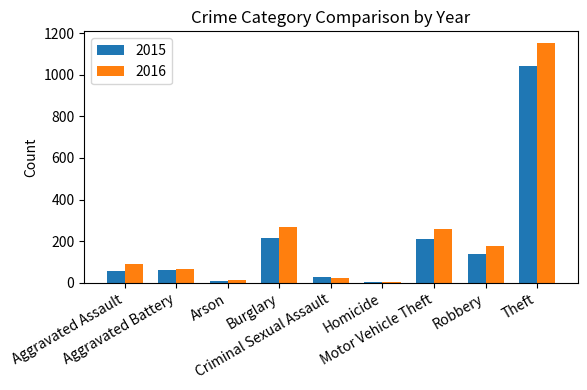

What is the label of the 6th bar from the right?

Burglary